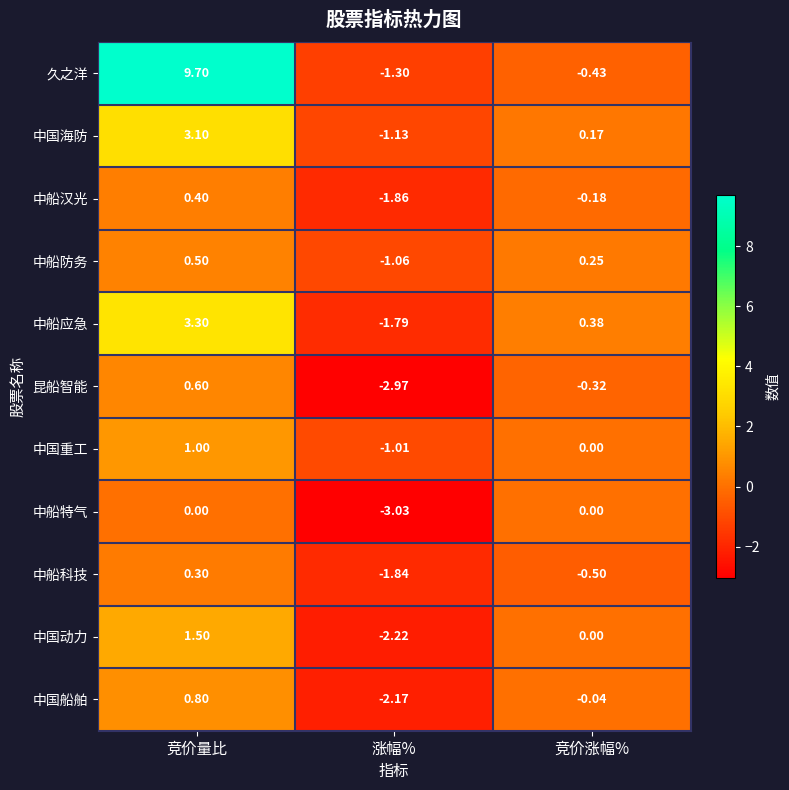

Between 竞价量比 and 涨幅%, which series saw the biggest shift?

久之洋